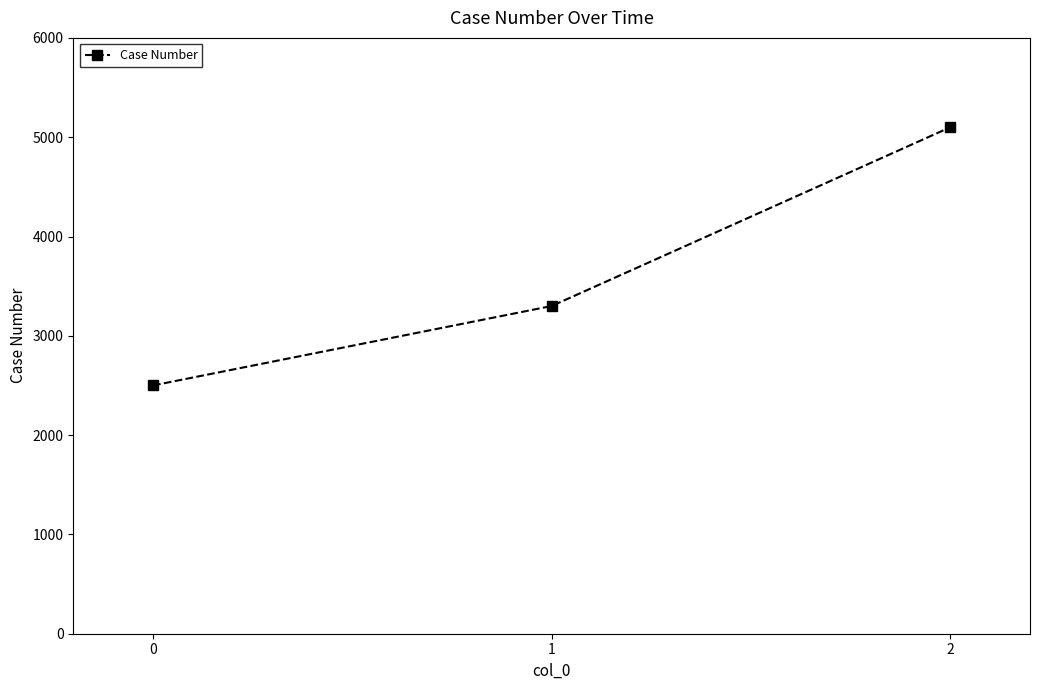

List the labels in order of value, smallest first.

0, 1, 2